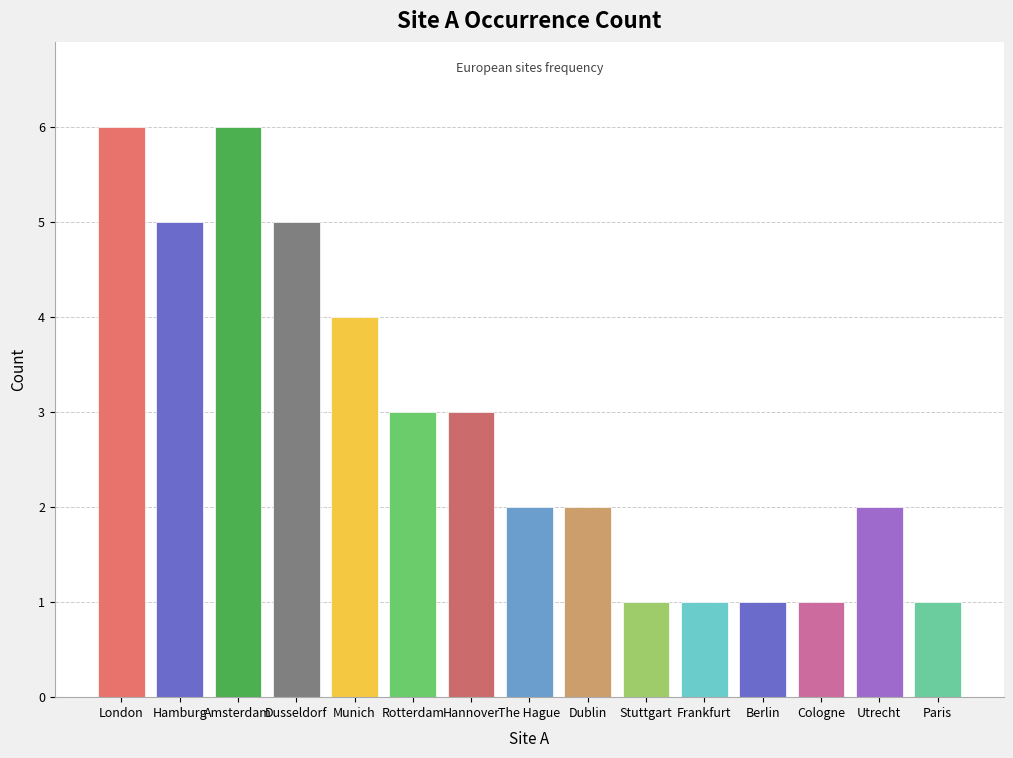

The chart shows a value of 2 at Stuttgart. True or false?

False